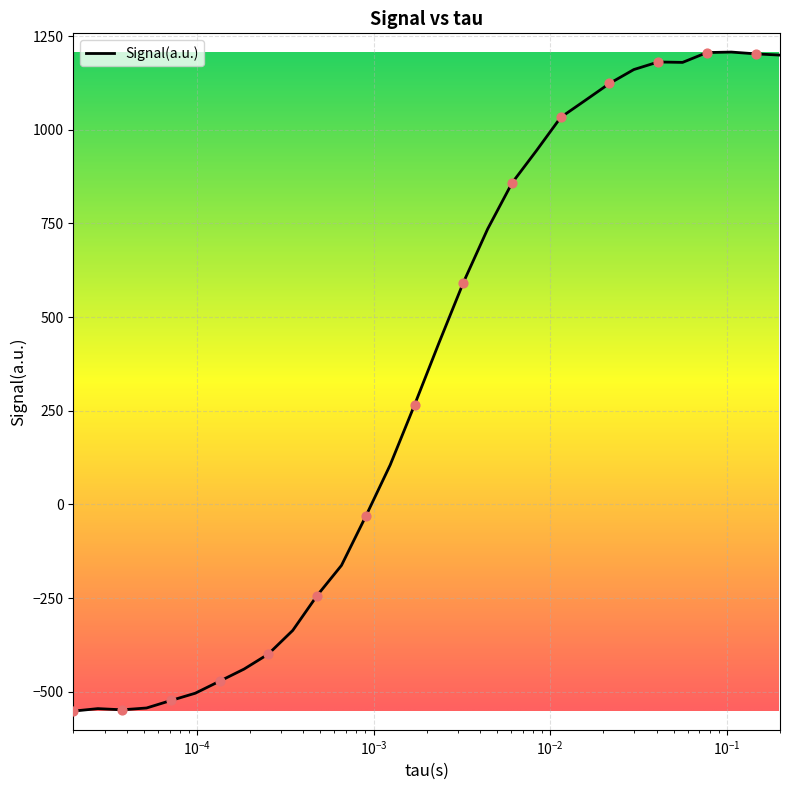

What is the maximum value shown in the chart?

1207.6